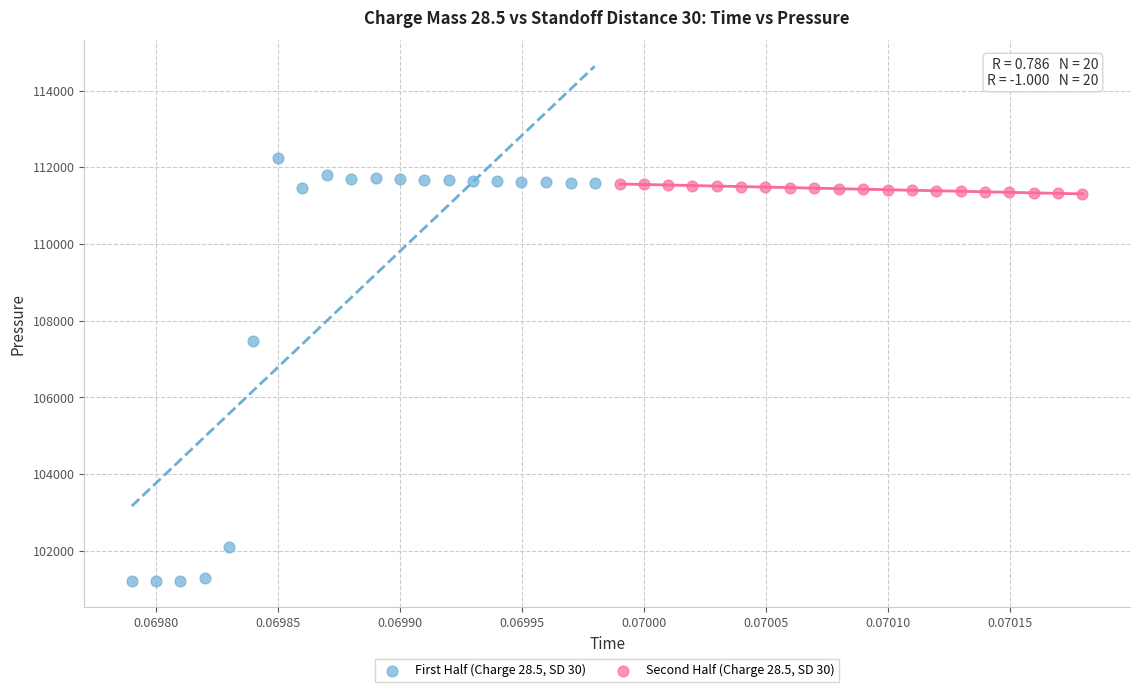

Which series has the largest Y range (max minus min)?

First Half (Charge 28.5, SD 30)